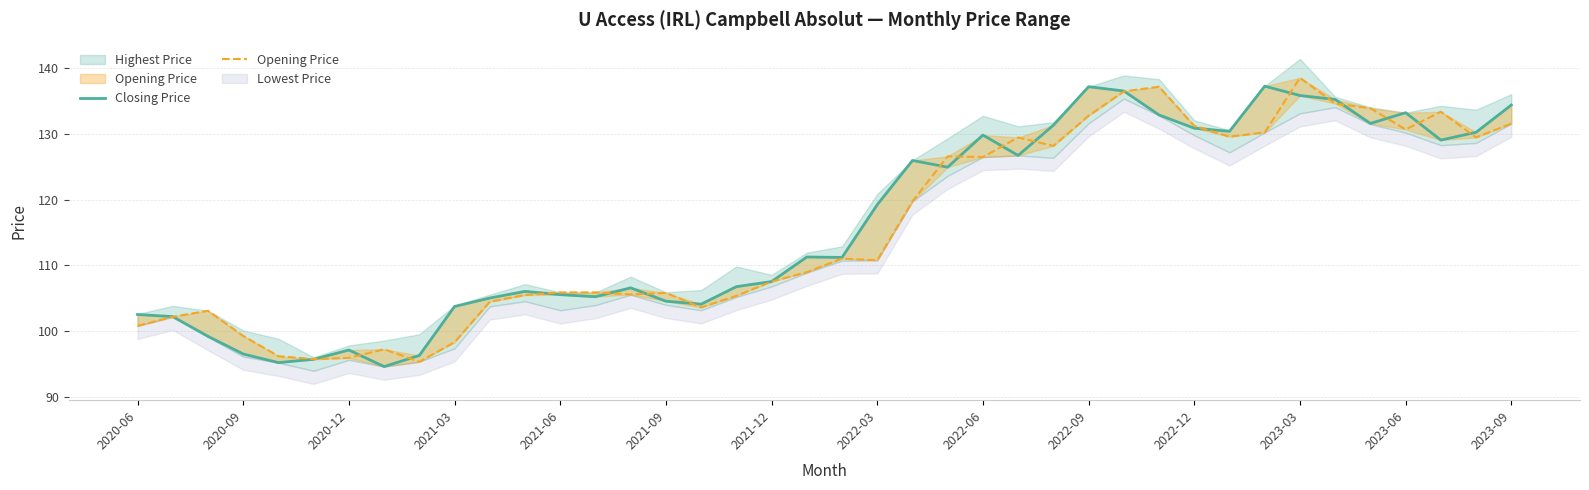

Does the chart have visible grid lines?

Yes